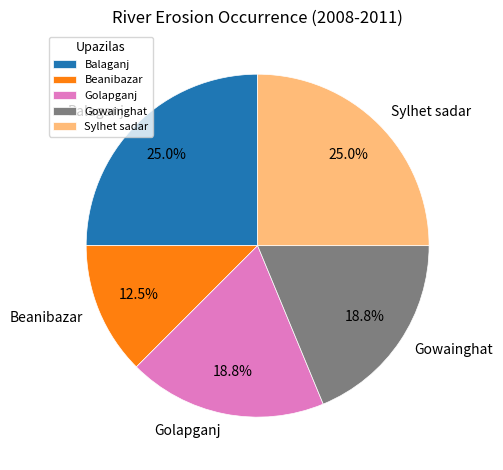

Count the number of slices in the pie.

5